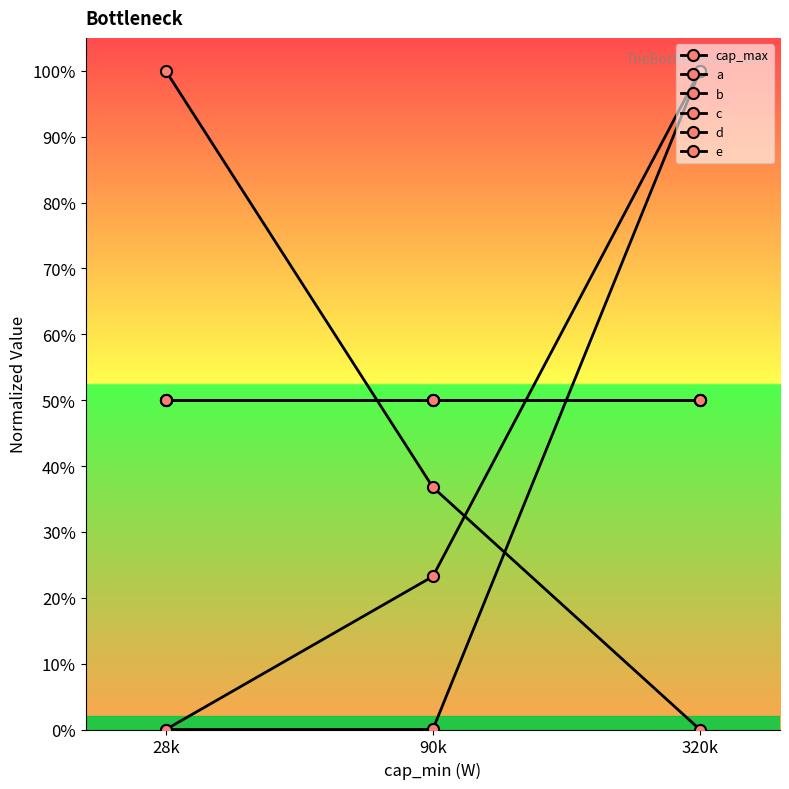

Does the chart have visible grid lines?

No